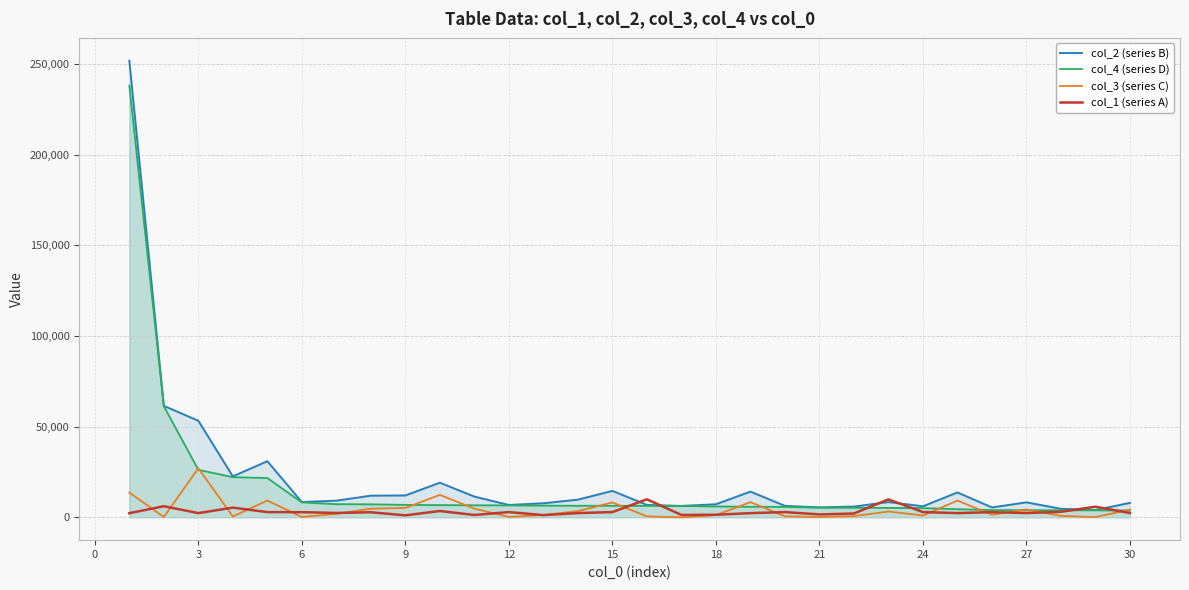

List the series in order of their peak value, lowest first.

col_1 (series A), col_3 (series C), col_4 (series D), col_2 (series B)